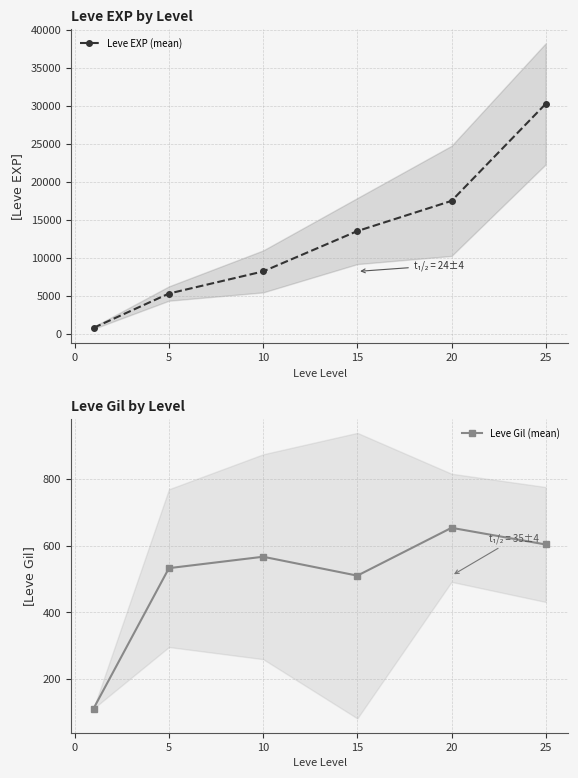

What is the sum of all Leve Gil (mean) values?

2977.8